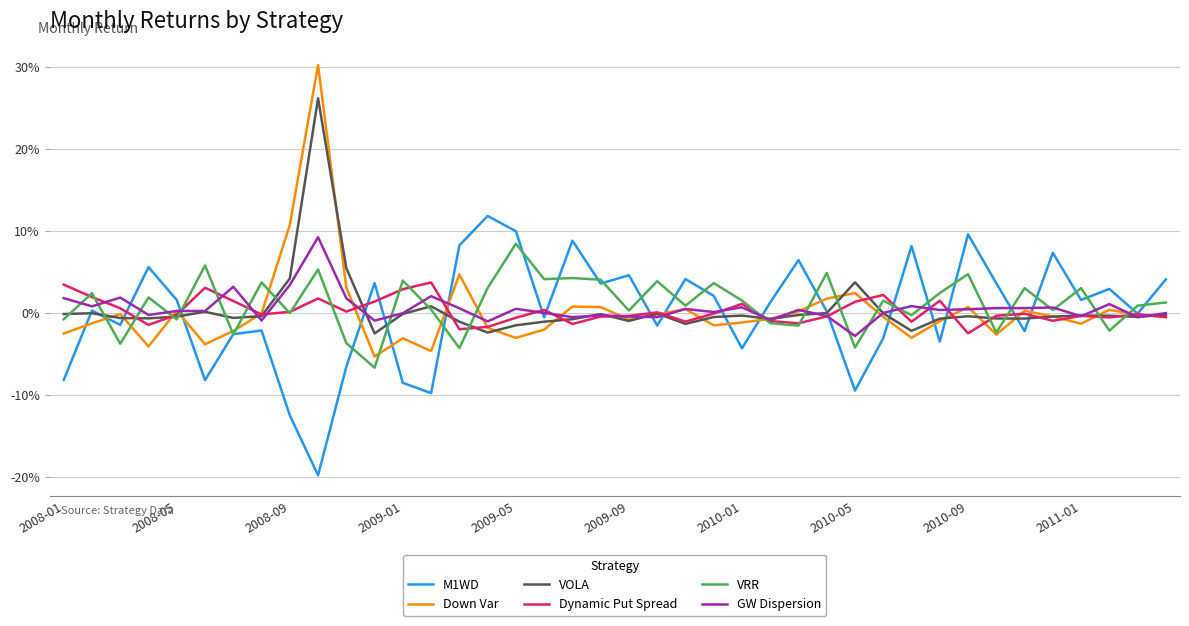

At which label does GW Dispersion reach its minimum?

2010-05